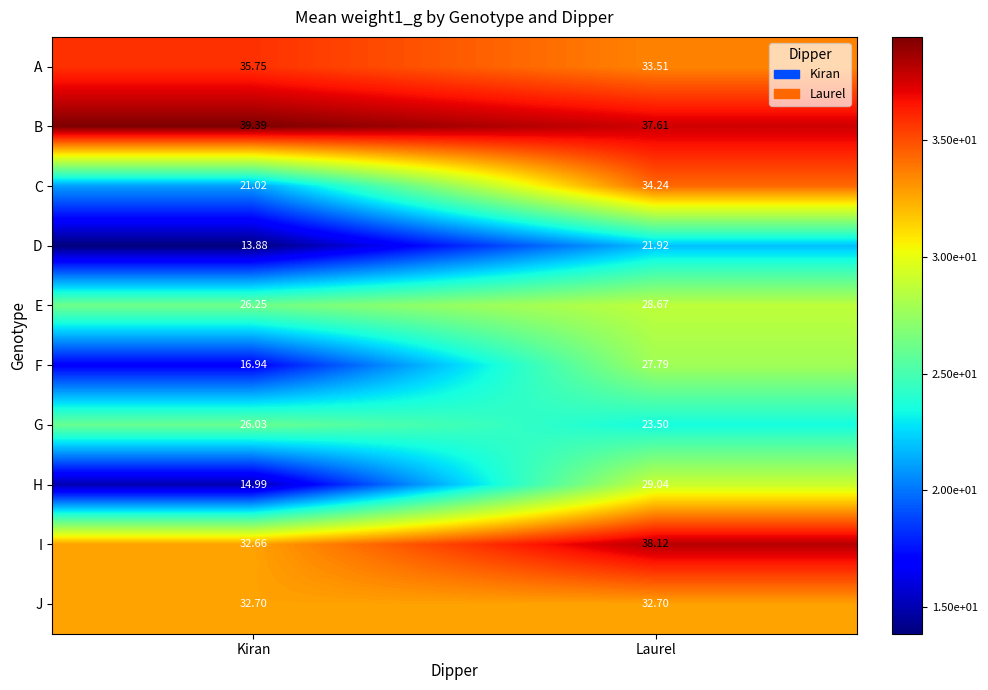

List the series in order of their peak value, highest first.

B, I, A, C, J, H, E, F, G, D